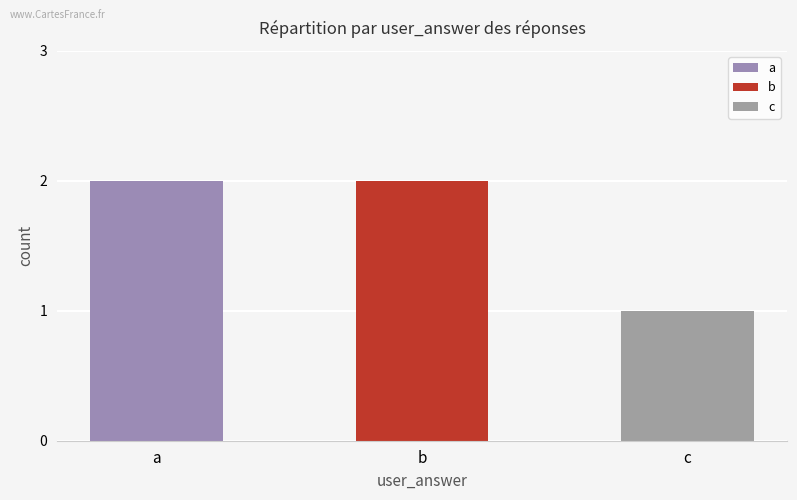

What is the ratio of the value at c to the value at b?

0.5